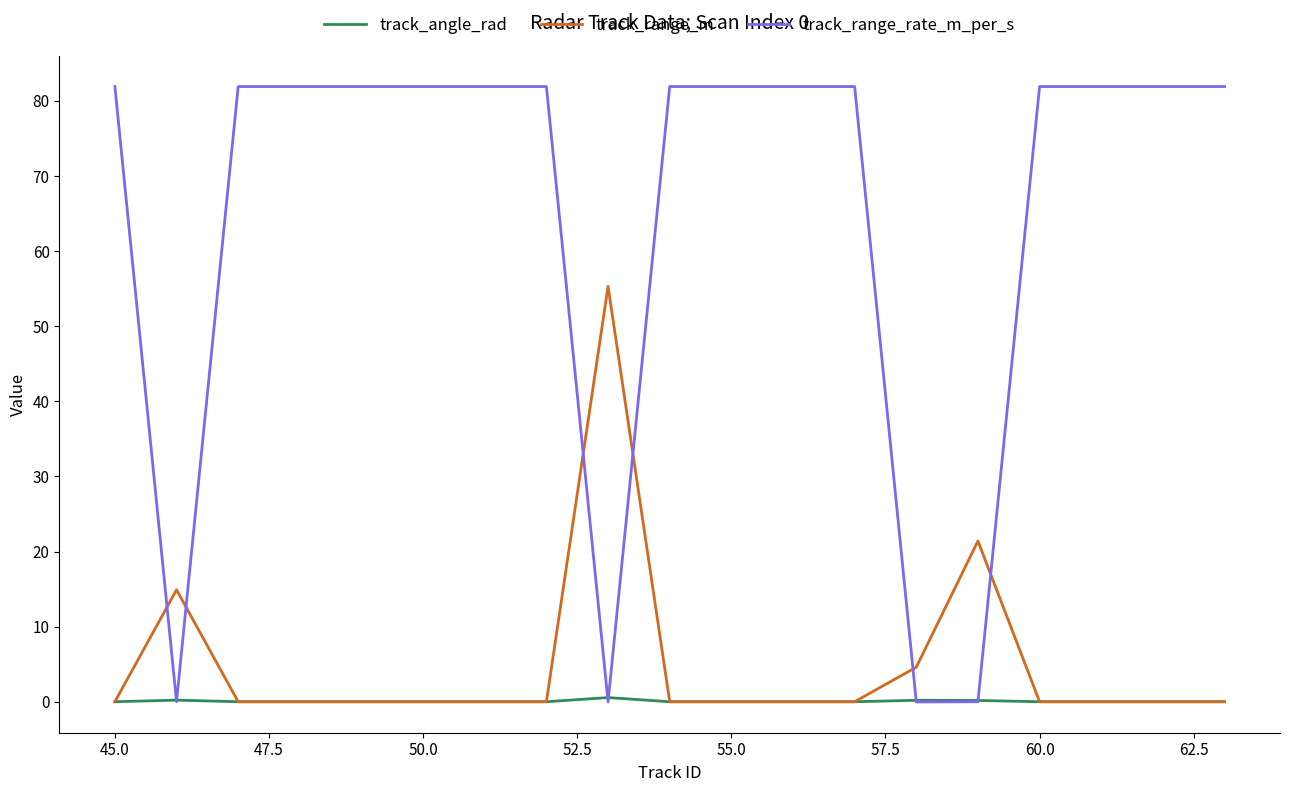

What is the sum of all track_range_rate_m_per_s values?

1228.6